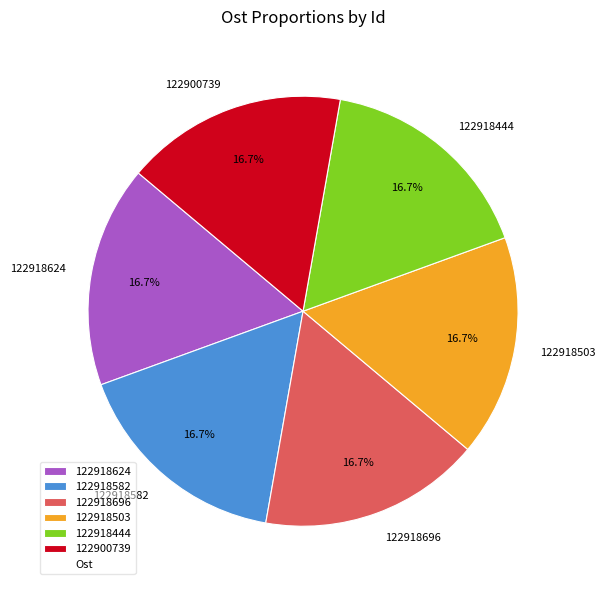

Is it true that 122918696 is 4% of the pie?

False